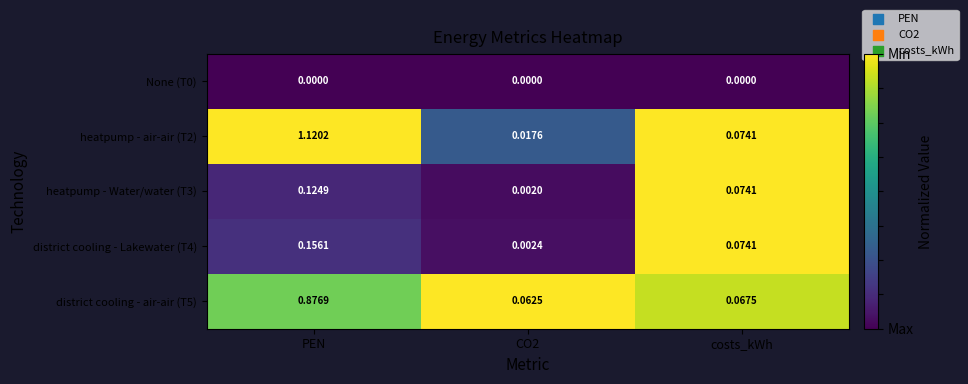

Which label corresponds to the largest value in the chart?

PEN